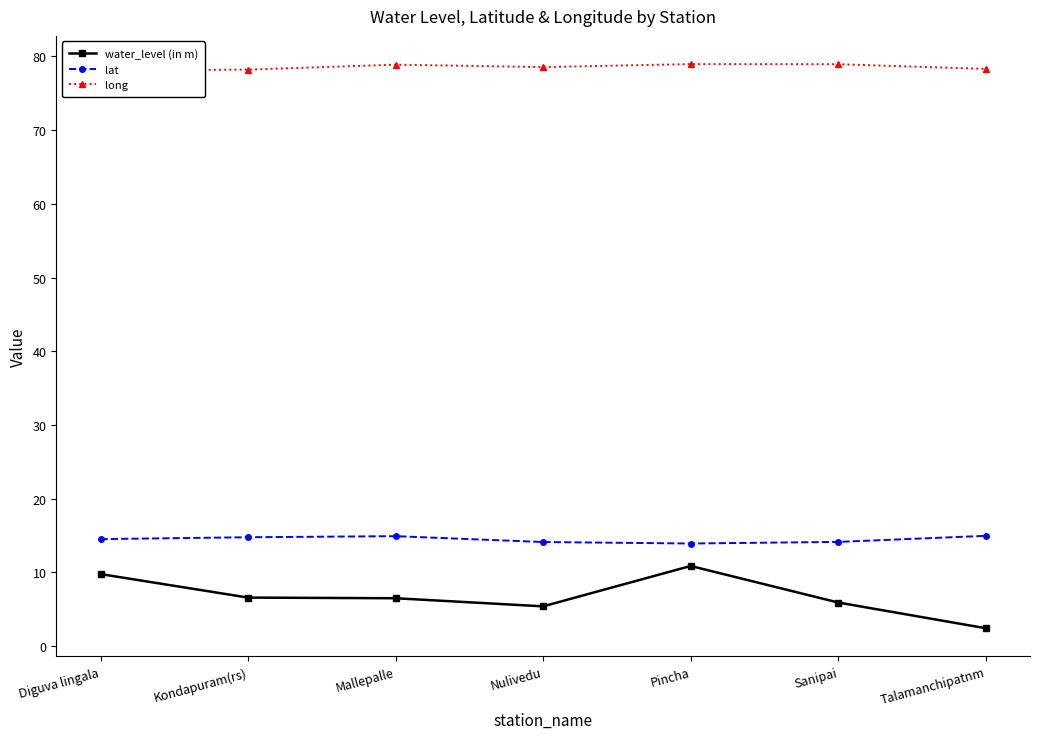

Between Sanipai and Nulivedu, which is larger?

Sanipai